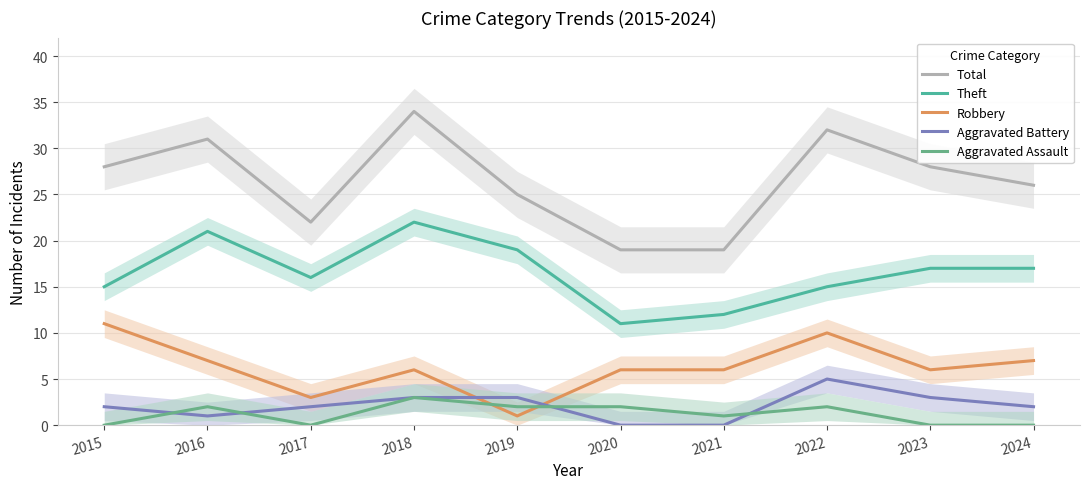

Reading left to right, list all the values displayed in this chart.

Total: 28	31	22	34	25	19	19	32	28	26
Theft: 15	21	16	22	19	11	12	15	17	17
Robbery: 11	7	3	6	1	6	6	10	6	7
Aggravated Battery: 2	1	2	3	3	0	0	5	3	2
Aggravated Assault: 0	2	0	3	2	2	1	2	0	0